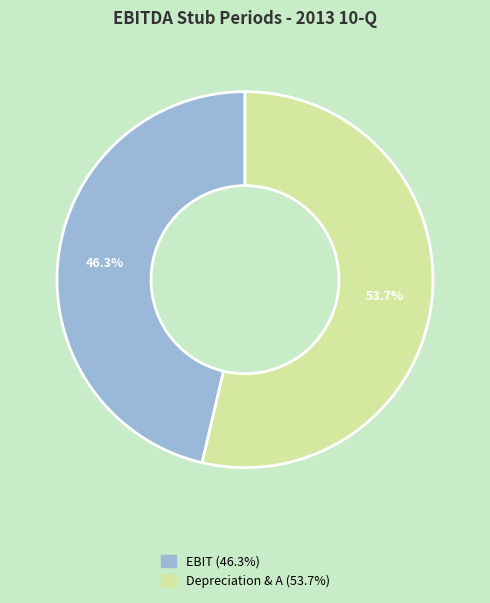

To the nearest percent, what is the average slice percentage?

50%